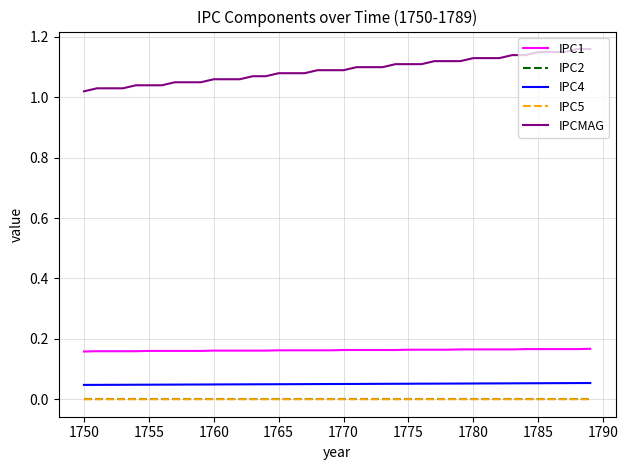

Which series has the largest total across all categories?

IPCMAG